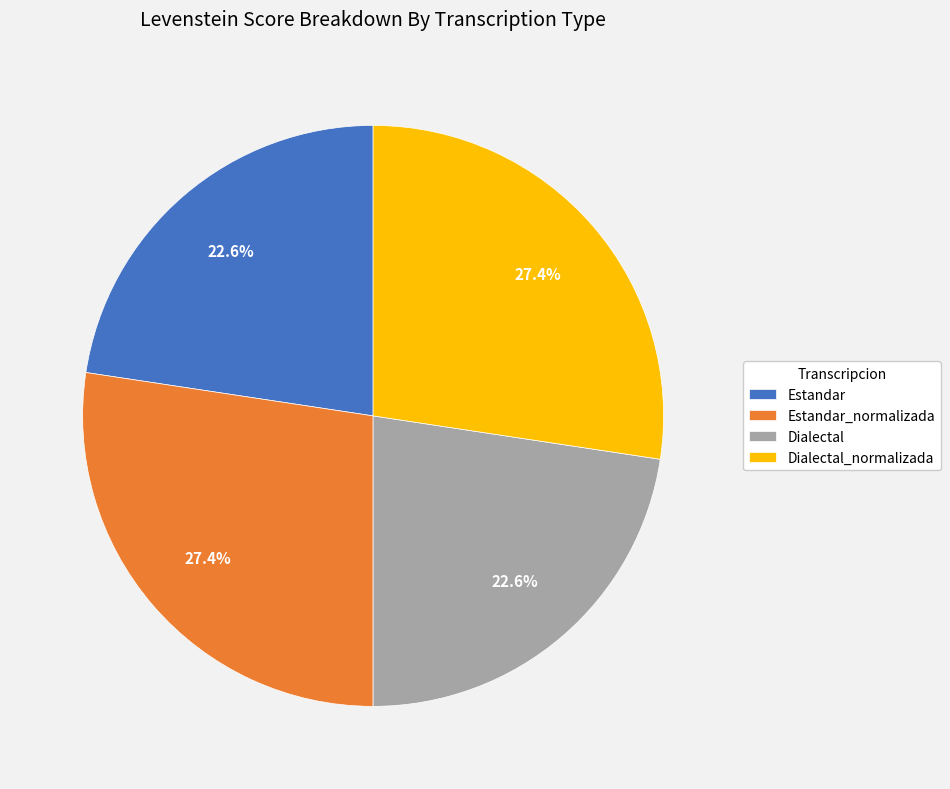

Do Estandar_normalizada and Dialectal_normalizada together represent more than half of the pie?

Yes